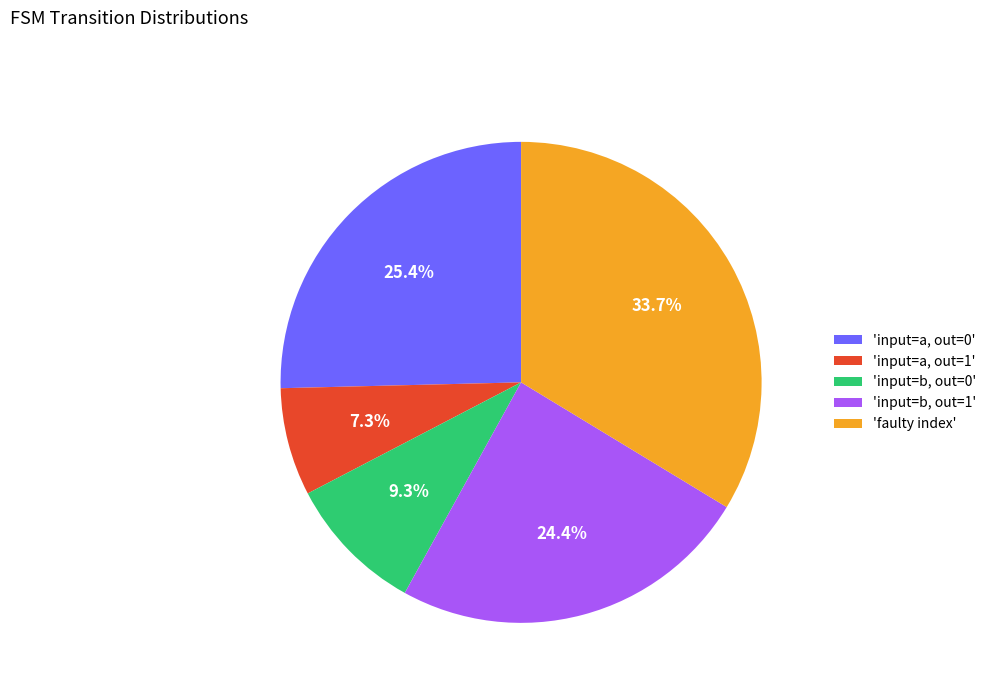

What portion of the pie excludes 'input=a, out=1'?

92.7%